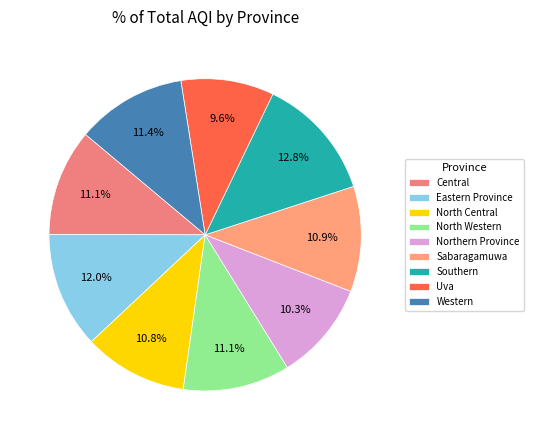

True or false: Central accounts for 11% of the total.

True